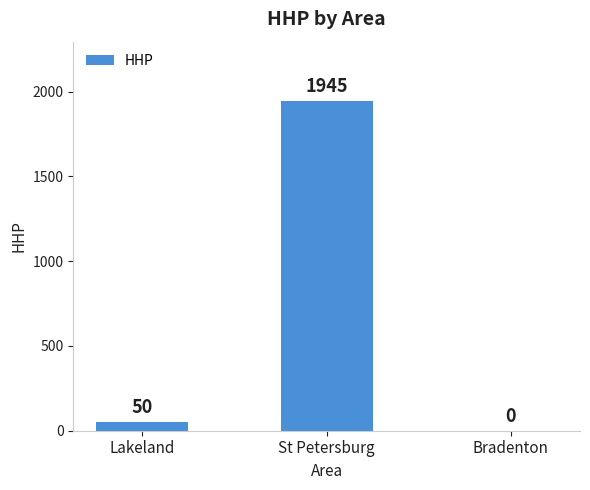

The value at Bradenton is -1052. True or false?

False